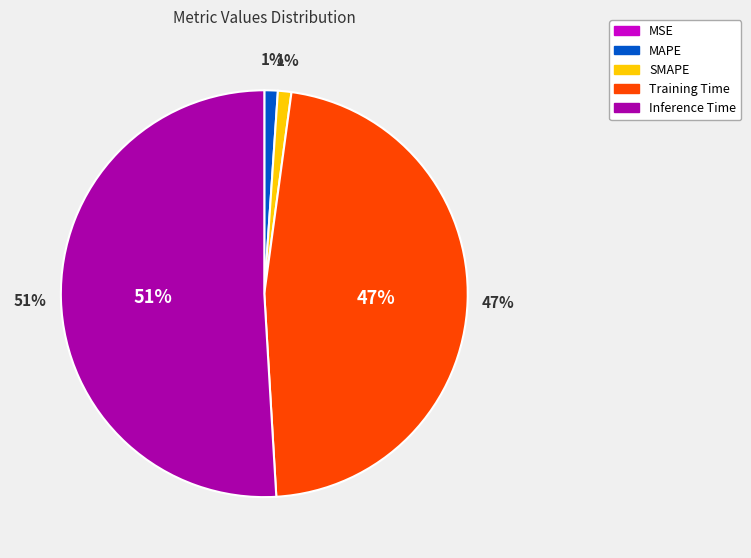

What percentage do MSE and Inference Time together represent?

50.9%